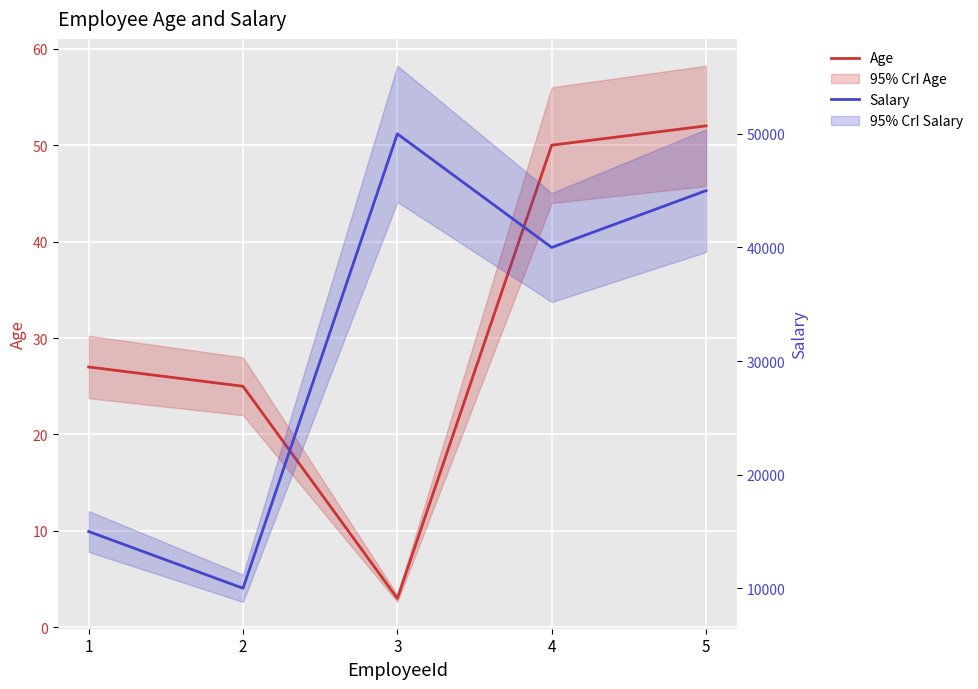

At which label does Age reach its peak?

5